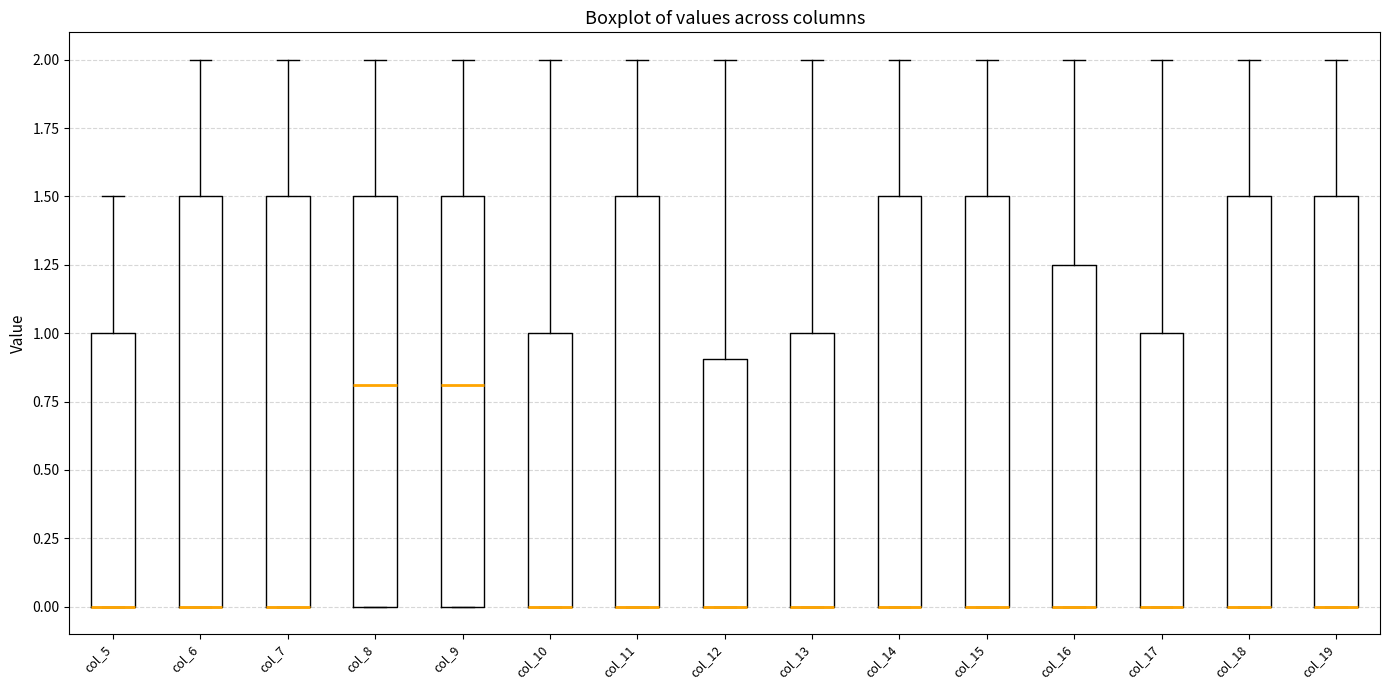

Reading left to right, transcribe this box plot: for each box, give where its median line is, the range the box spans, and where its two whiskers end, as read against the y-axis. The values are not printed on the chart, so give them approximately, as read against the axis.

col_5: median 0.00 (drawn on the box's lower edge), box 0.00 to 1.00, whiskers 0.00 to 1.50
col_6: median 0.00 (drawn on the box's lower edge), box 0.00 to 1.50, whiskers 0.00 to 2.00
col_7: median 0.00 (drawn on the box's lower edge), box 0.00 to 1.50, whiskers 0.00 to 2.00
col_8: median 0.80, box 0.00 to 1.50, whiskers 0.00 to 2.00
col_9: median 0.80, box 0.00 to 1.50, whiskers 0.00 to 2.00
col_10: median 0.00 (drawn on the box's lower edge), box 0.00 to 1.00, whiskers 0.00 to 2.00
col_11: median 0.00 (drawn on the box's lower edge), box 0.00 to 1.50, whiskers 0.00 to 2.00
col_12: median 0.00 (drawn on the box's lower edge), box 0.00 to 0.90, whiskers 0.00 to 2.00
col_13: median 0.00 (drawn on the box's lower edge), box 0.00 to 1.00, whiskers 0.00 to 2.00
col_14: median 0.00 (drawn on the box's lower edge), box 0.00 to 1.50, whiskers 0.00 to 2.00
col_15: median 0.00 (drawn on the box's lower edge), box 0.00 to 1.50, whiskers 0.00 to 2.00
col_16: median 0.00 (drawn on the box's lower edge), box 0.00 to 1.25, whiskers 0.00 to 2.00
col_17: median 0.00 (drawn on the box's lower edge), box 0.00 to 1.00, whiskers 0.00 to 2.00
col_18: median 0.00 (drawn on the box's lower edge), box 0.00 to 1.50, whiskers 0.00 to 2.00
col_19: median 0.00 (drawn on the box's lower edge), box 0.00 to 1.50, whiskers 0.00 to 2.00